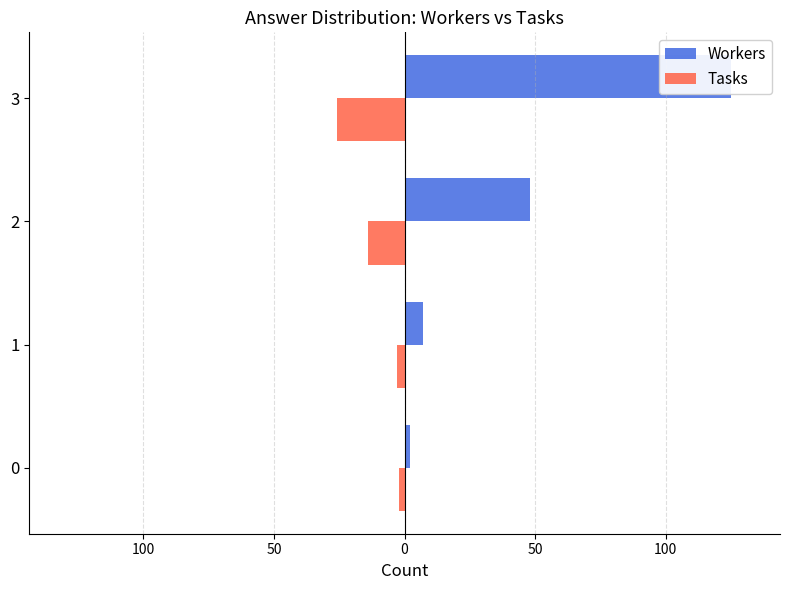

What is the average value of the Workers series?

46